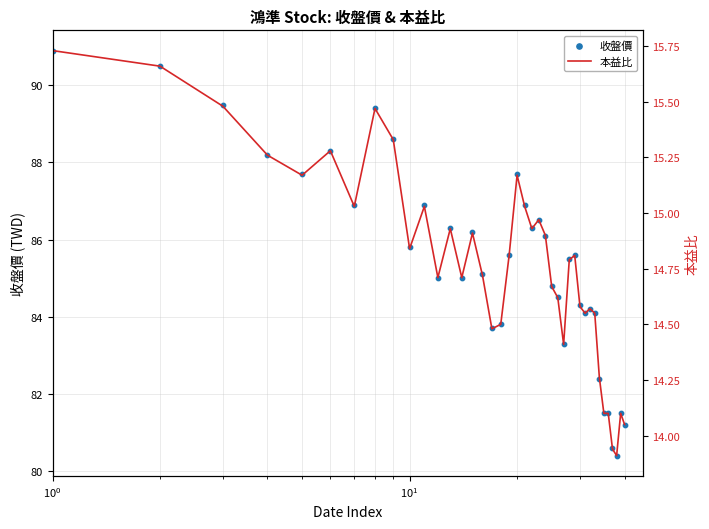

At how many categories does at least one series exceed 42?

40